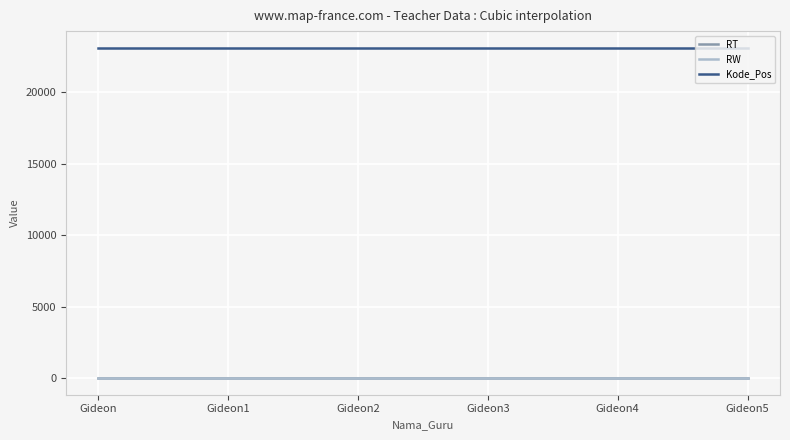

Is this an area chart (filled region under the line)?

No